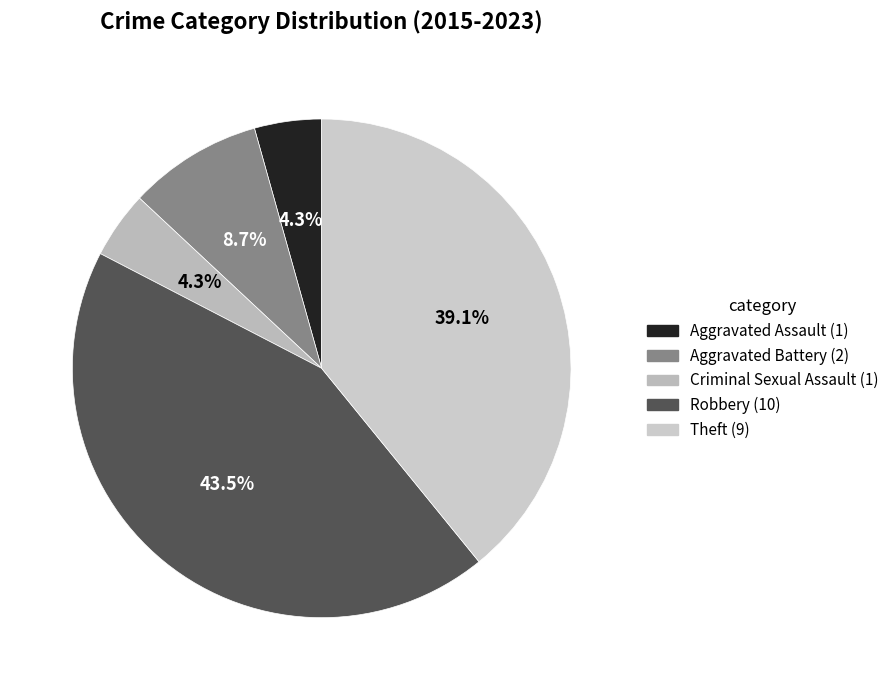

How many slices are in this pie chart?

5